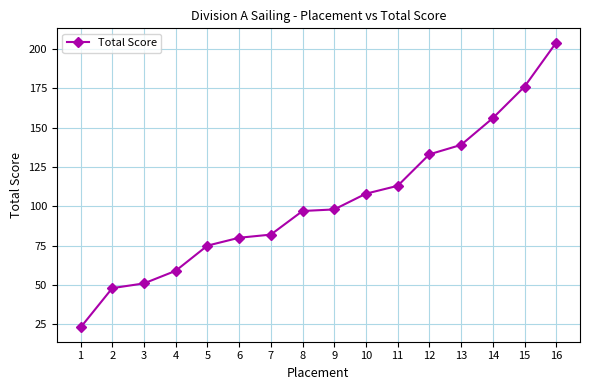

What is the difference between the maximum and minimum values?

181